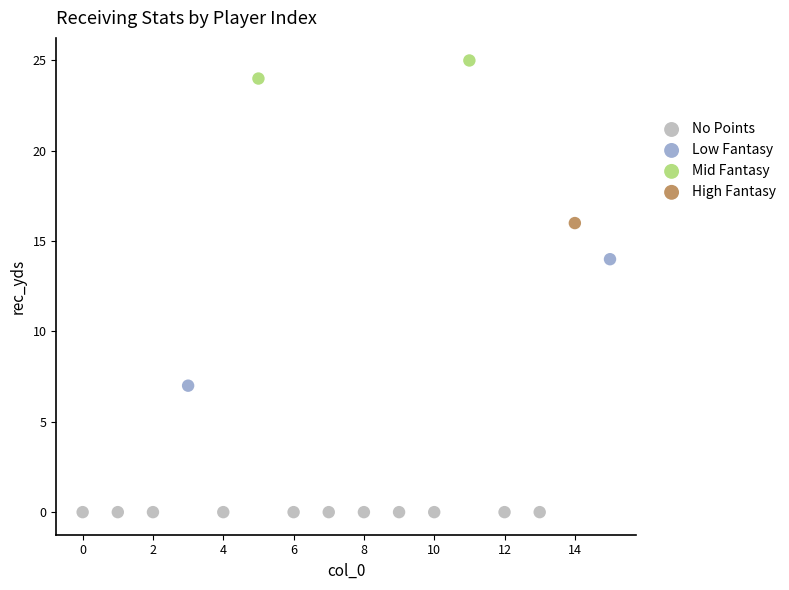

What are all the series names shown in the legend?

No Points, Low Fantasy, Mid Fantasy, High Fantasy